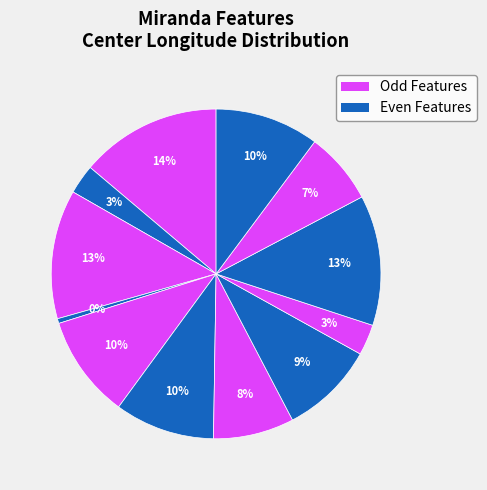

How many slices are in this pie chart?

12